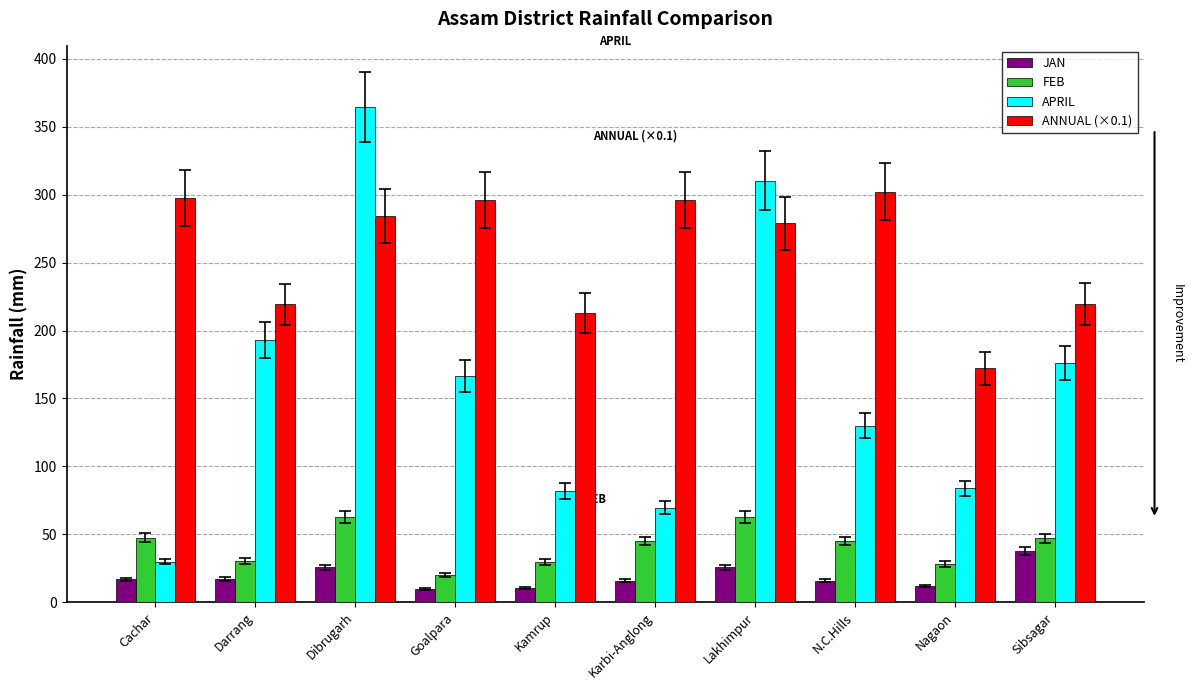

Where does the ANNUAL (×0.1) series first go above 284?

Cachar